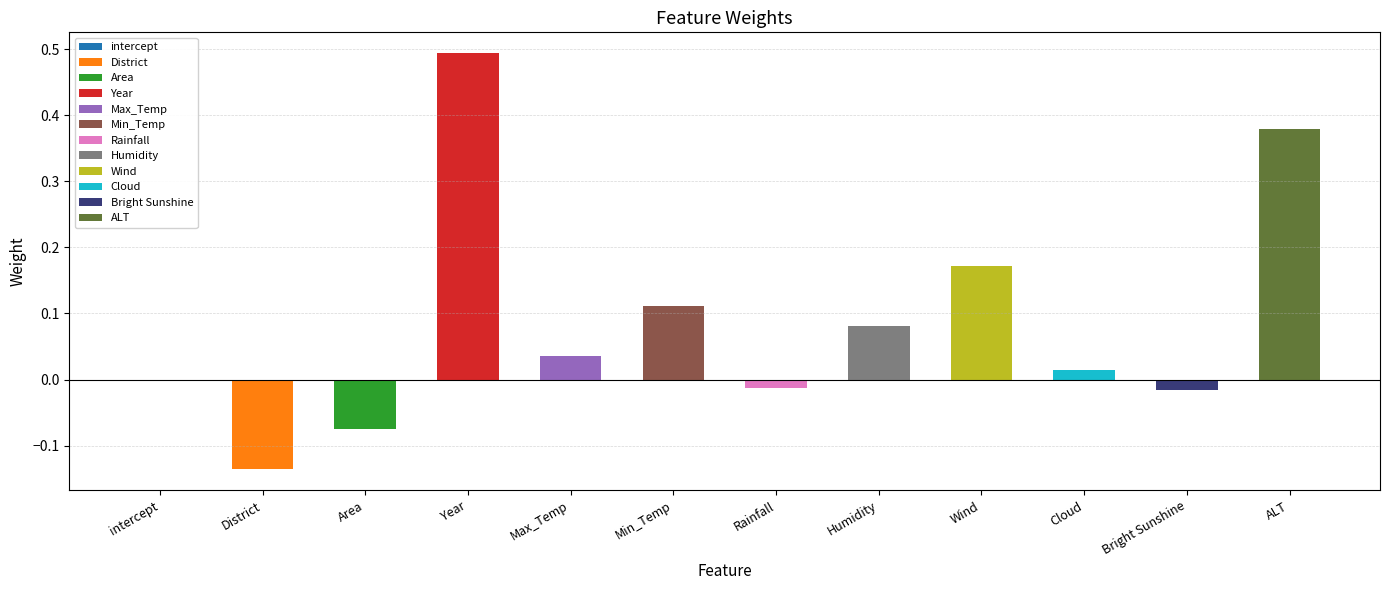

Are the bars horizontal?

No